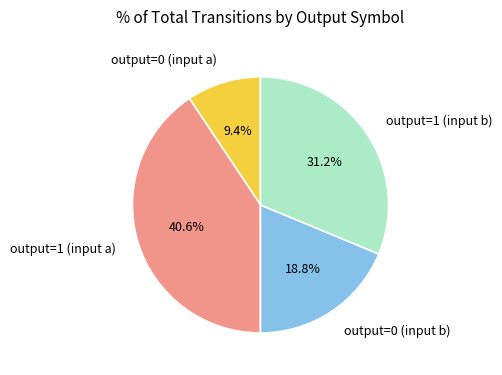

True or false: output=1 (input b) accounts for 31% of the total.

True